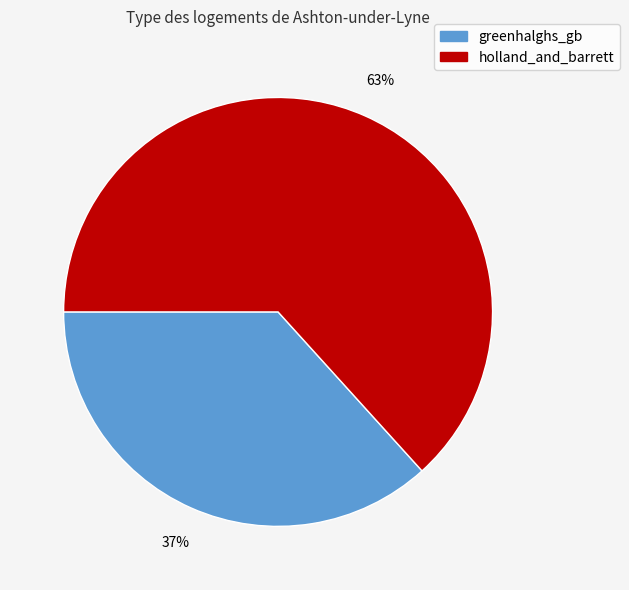

To the nearest percent, what is the average slice percentage?

50%